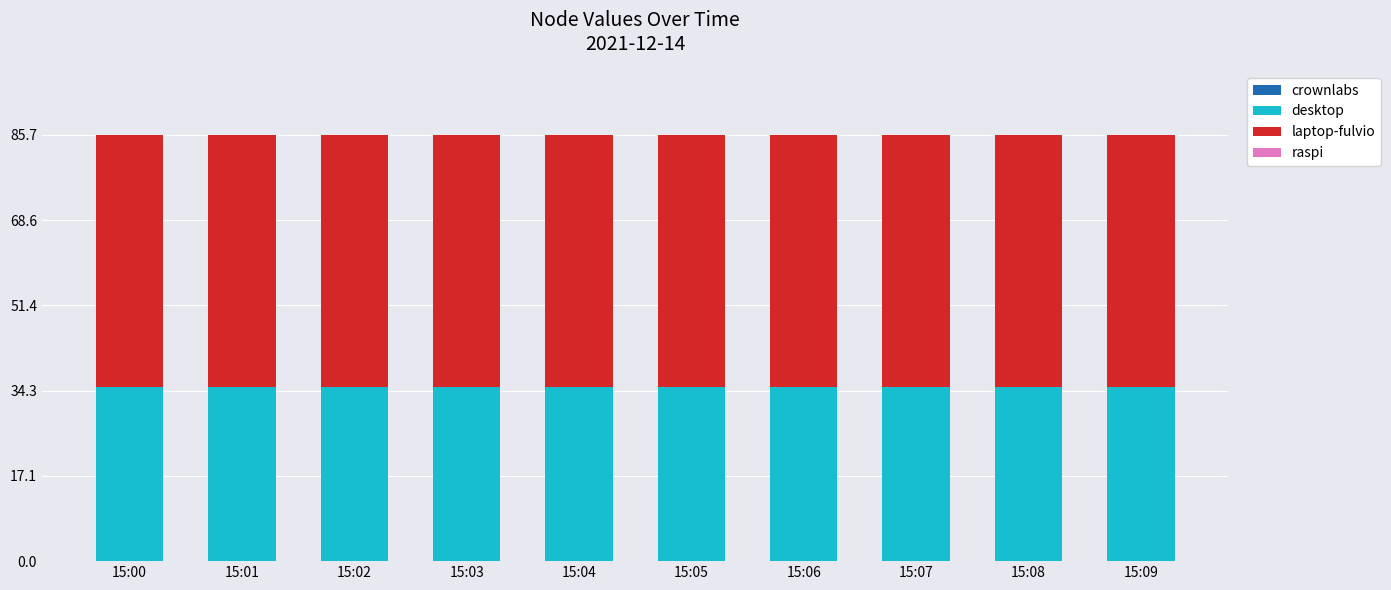

True or false: desktop has a value of 35.1 at 15:02.

True